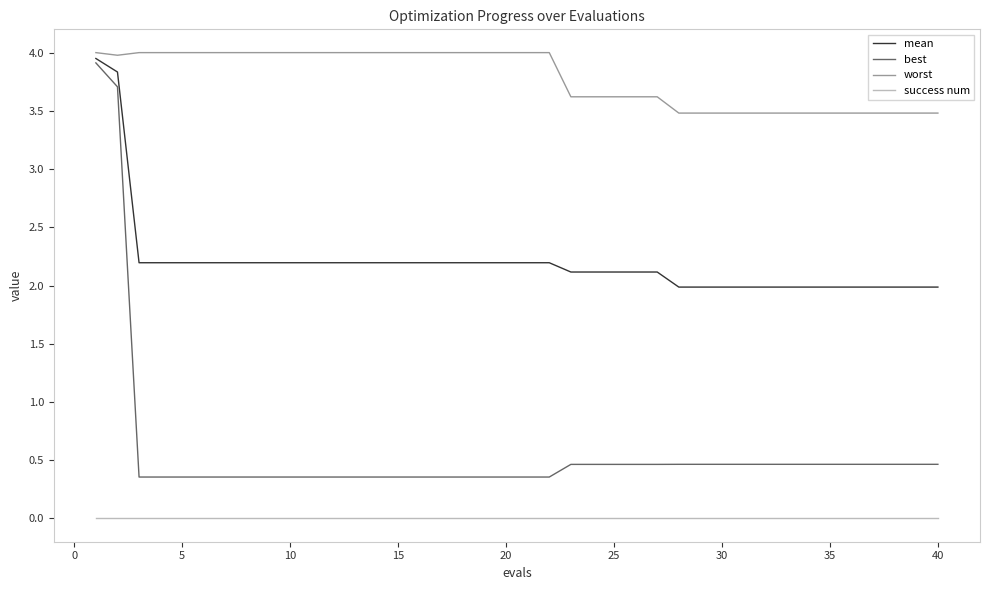

Rank the series by their average value, from highest to lowest.

worst, mean, best, success num